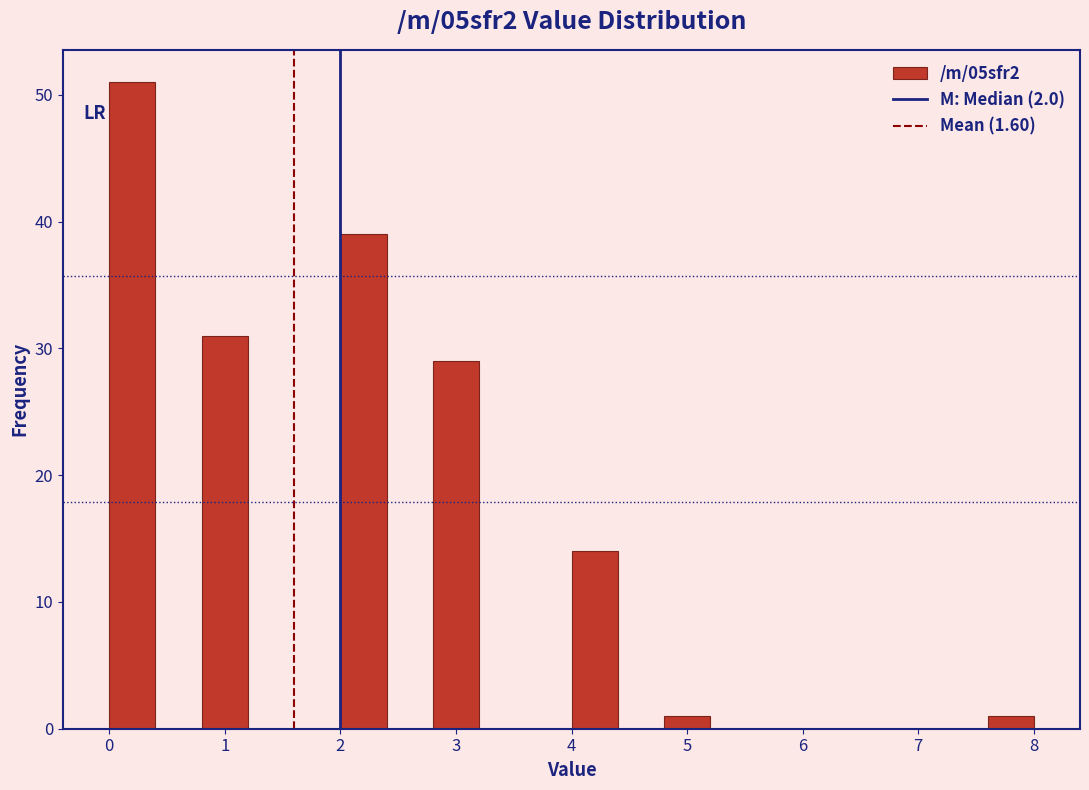

What is the height of the bar covering 4.8 to 5.2 on the x-axis? The values are not printed on the chart, so give them approximately, as read against the axis.

1